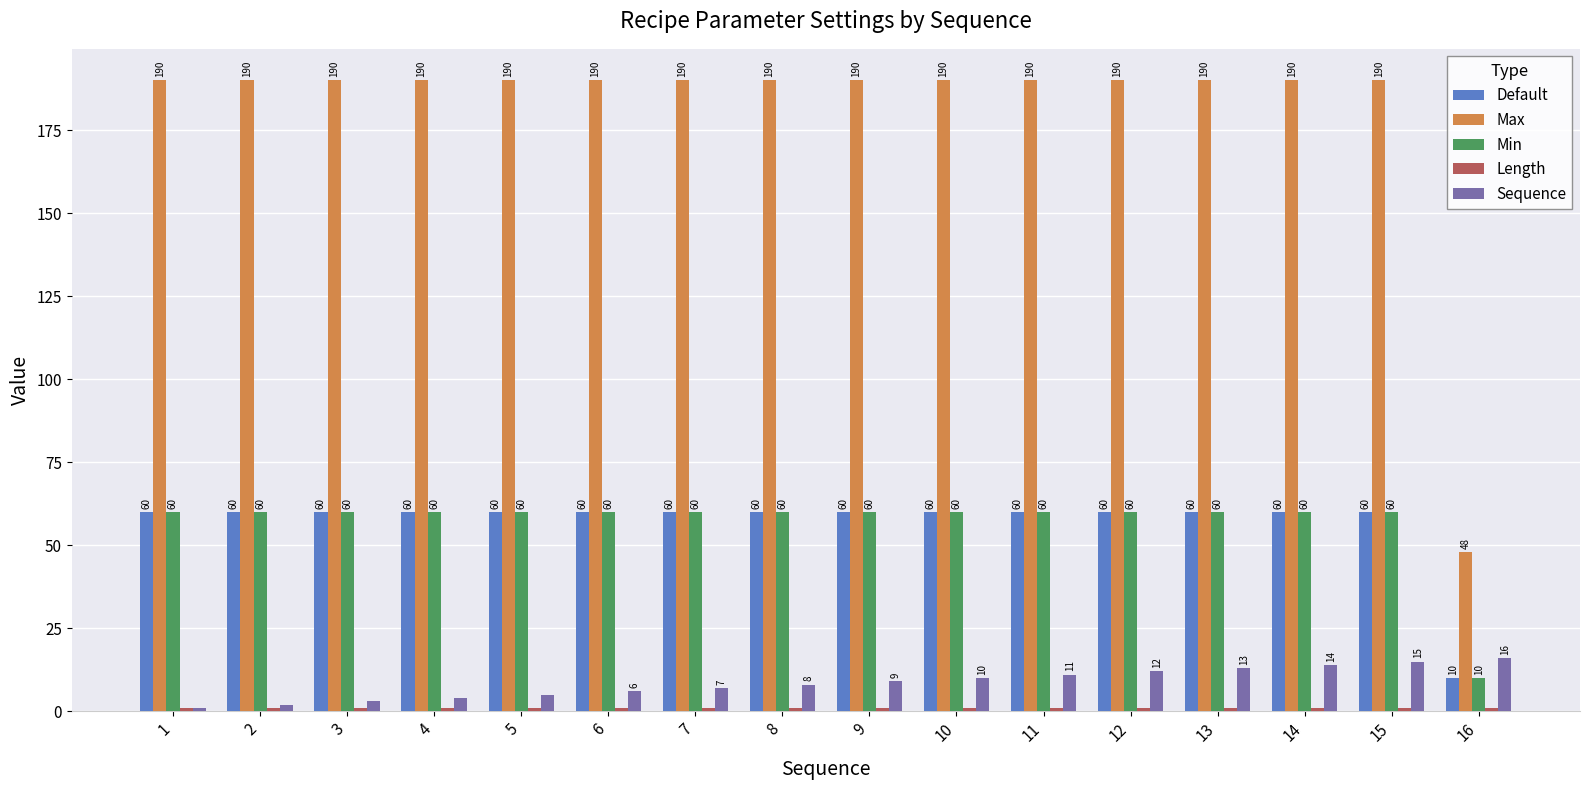

Read the Max value at 5, to the nearest 5.

190